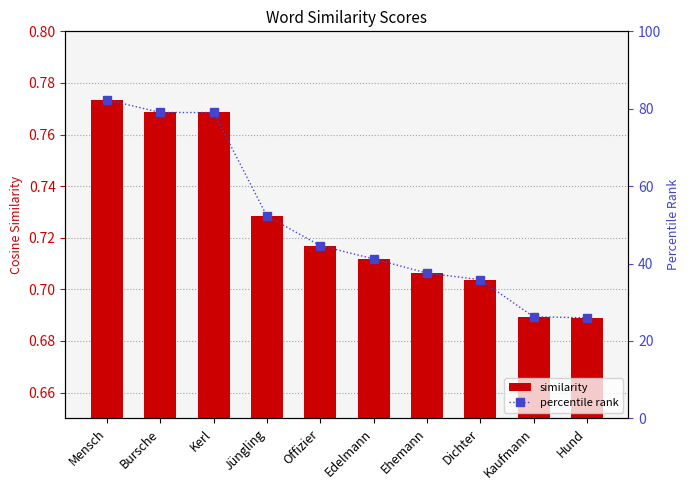

At which label is percentile rank closest to 54?

Jüngling